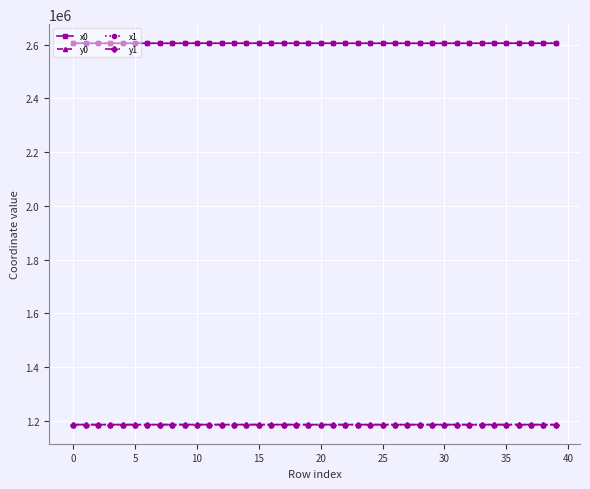

At how many categories does at least one series exceed 1869497?

40